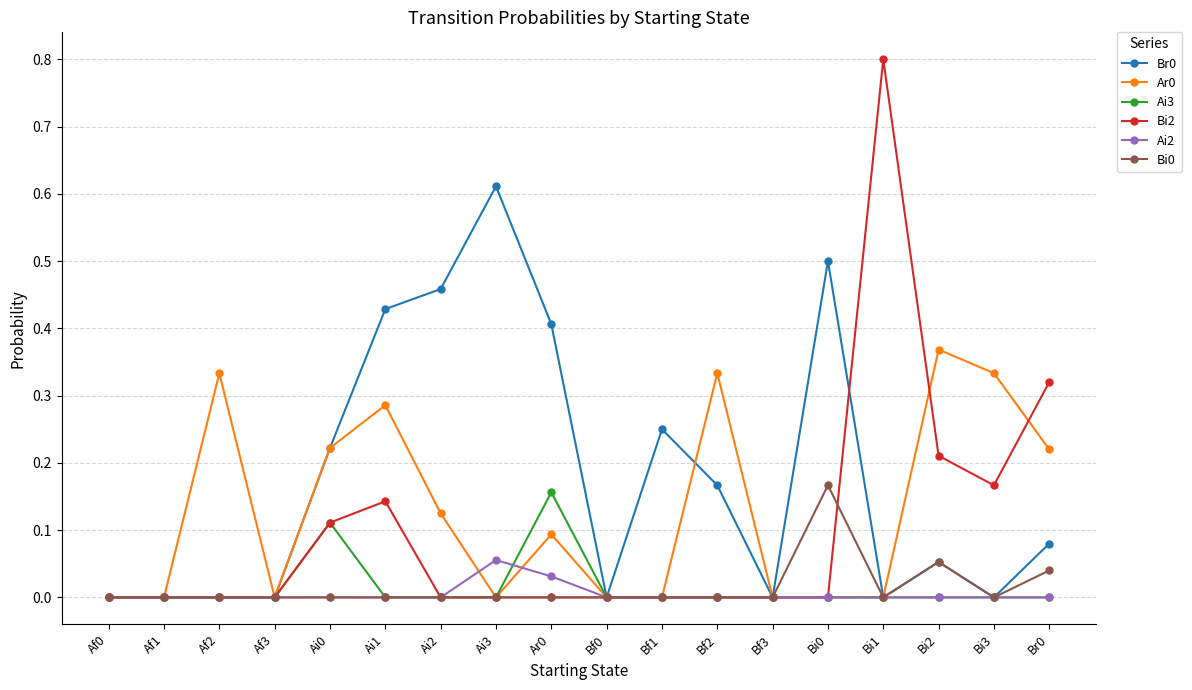

What is the total value across all series at Br0?

0.7